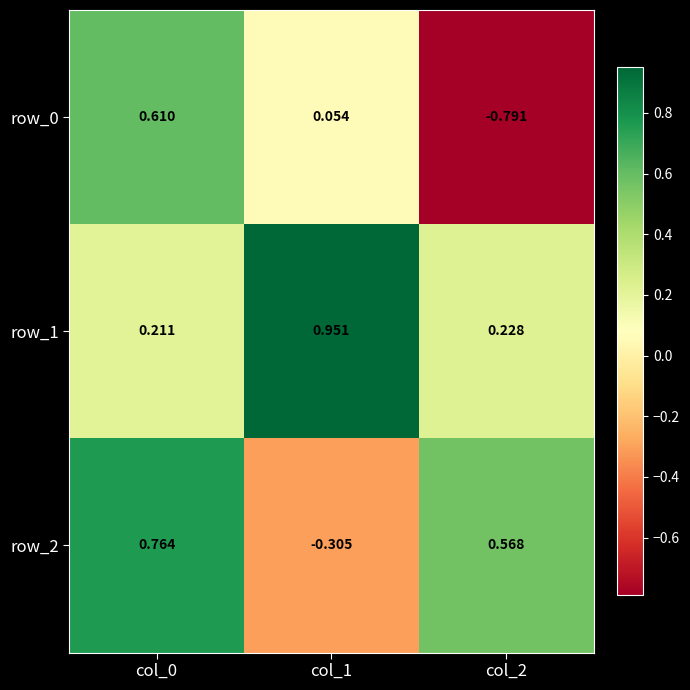

Is the value of row_1 at col_0 greater than the value of row_2 at col_2?

No